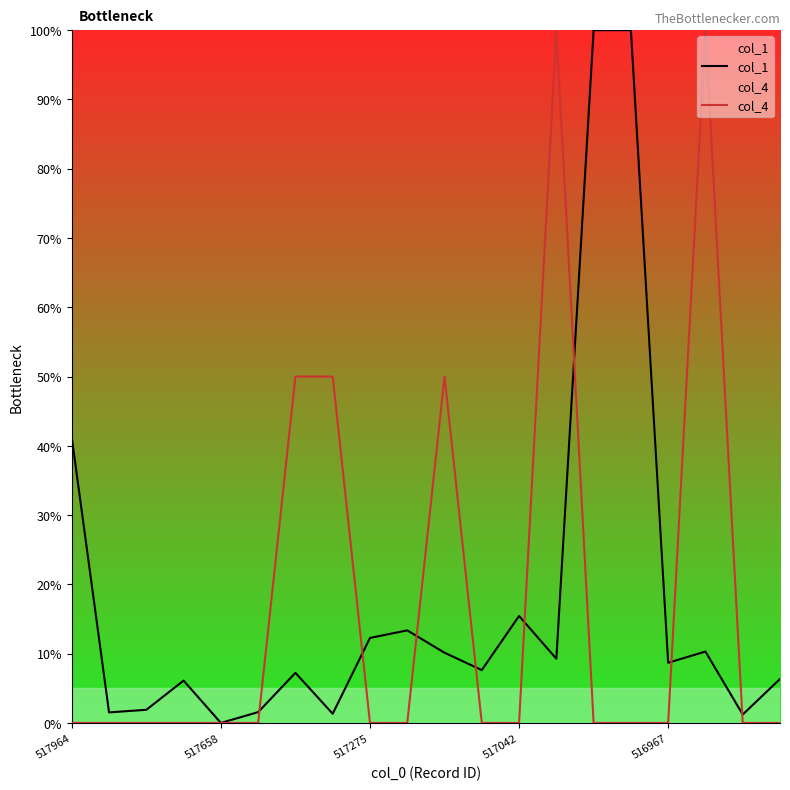

Which category has the lowest value in the col_1 series?

517658